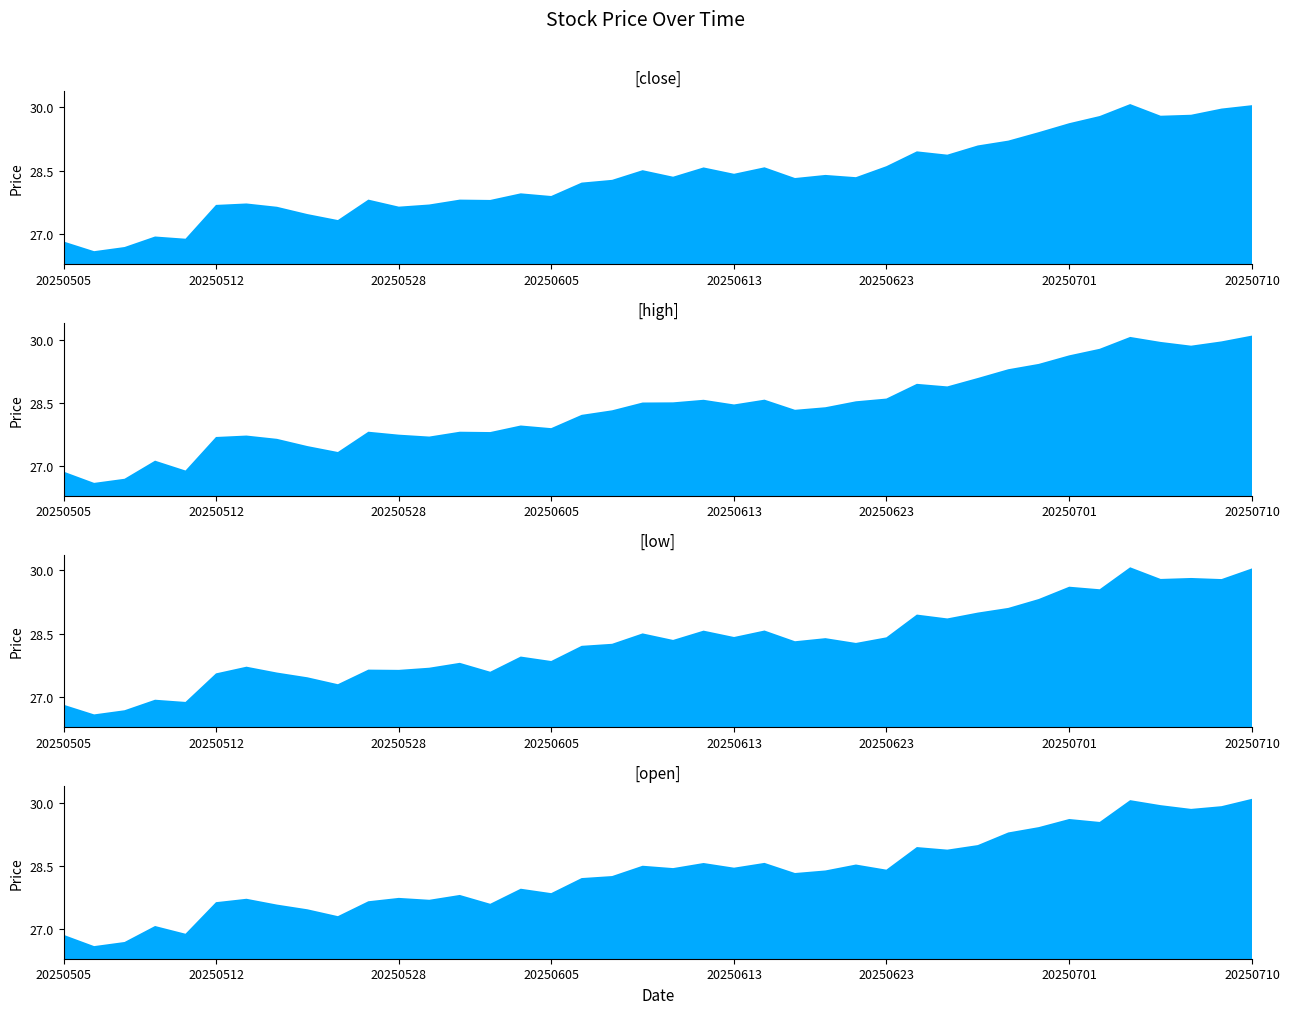

What position from the left is 20?

21